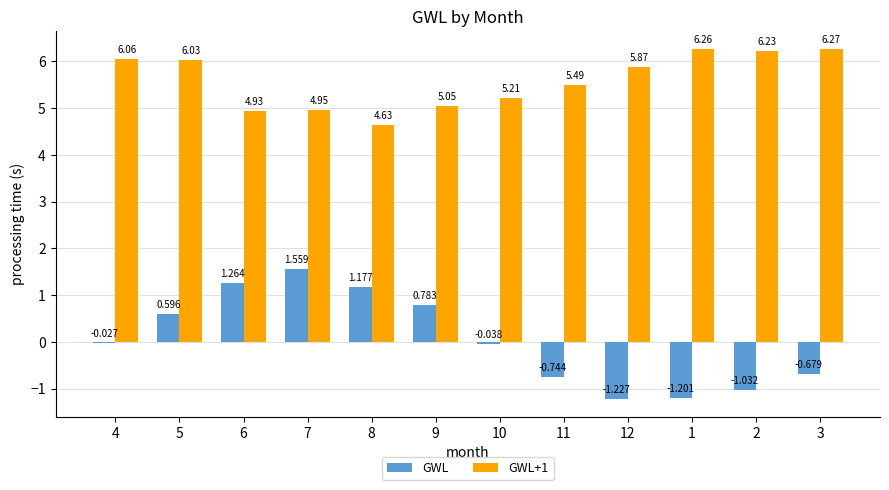

What are all the series names shown in the legend?

GWL, GWL+1